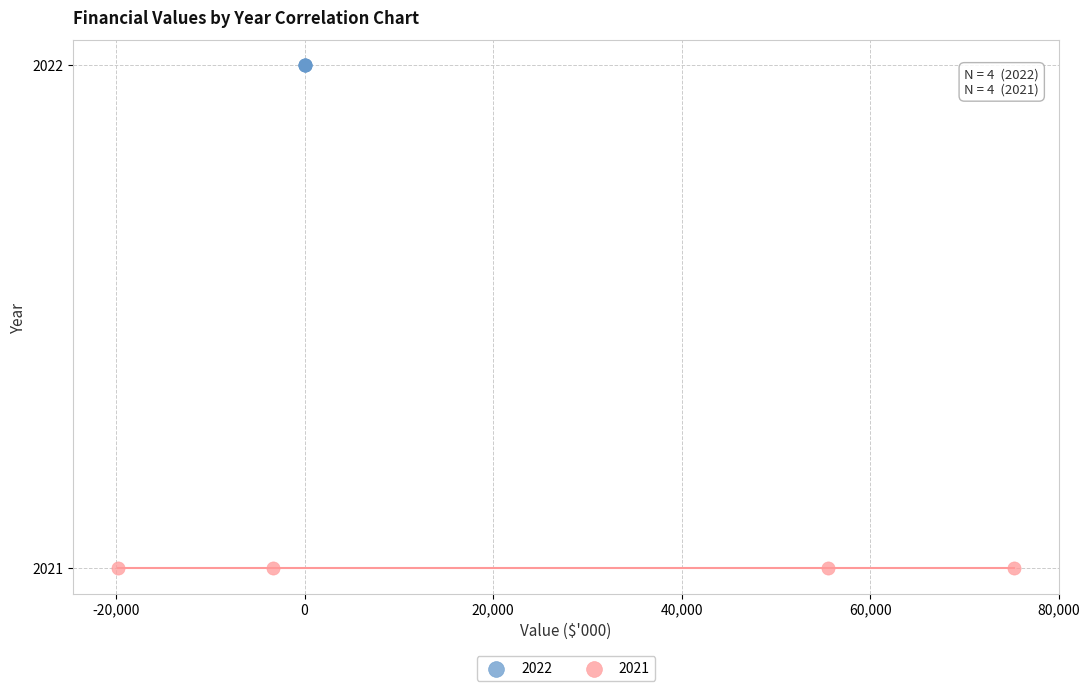

What are all the series names shown in the legend?

2022, 2021